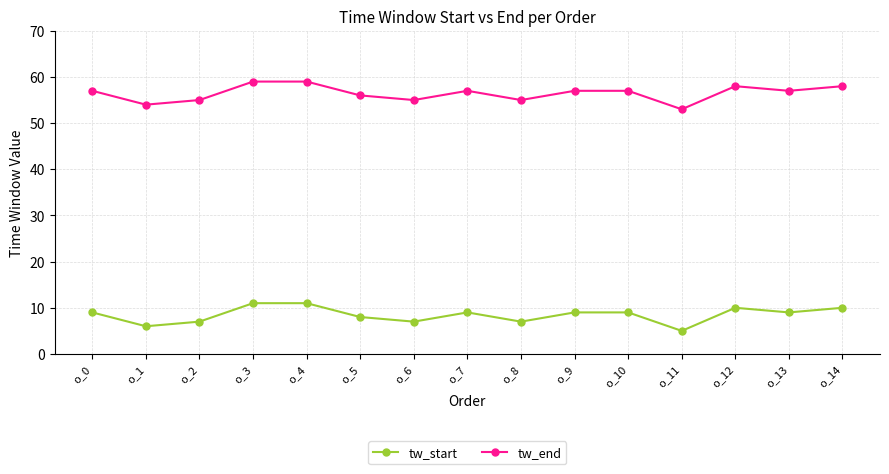

Where is the first local minimum for tw_start?

o_1